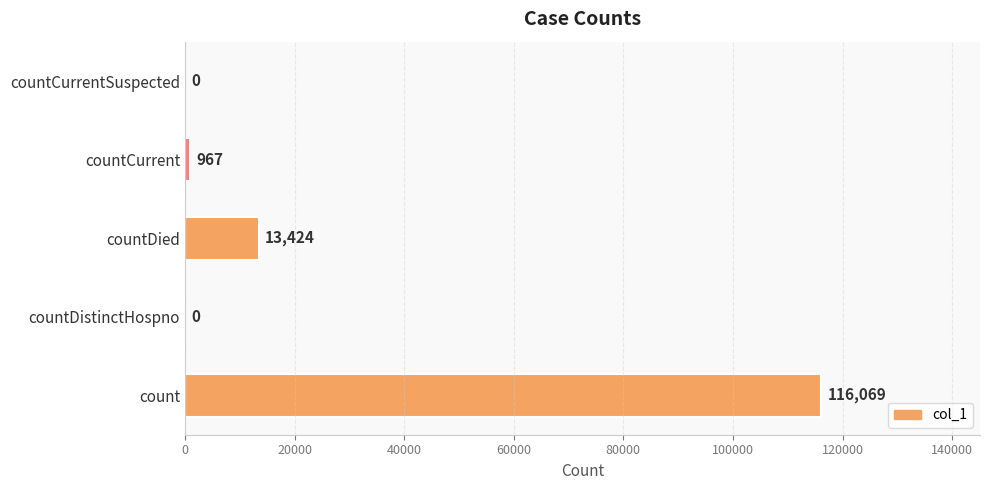

What is the sum of the values at countCurrentSuspected and count?

116069